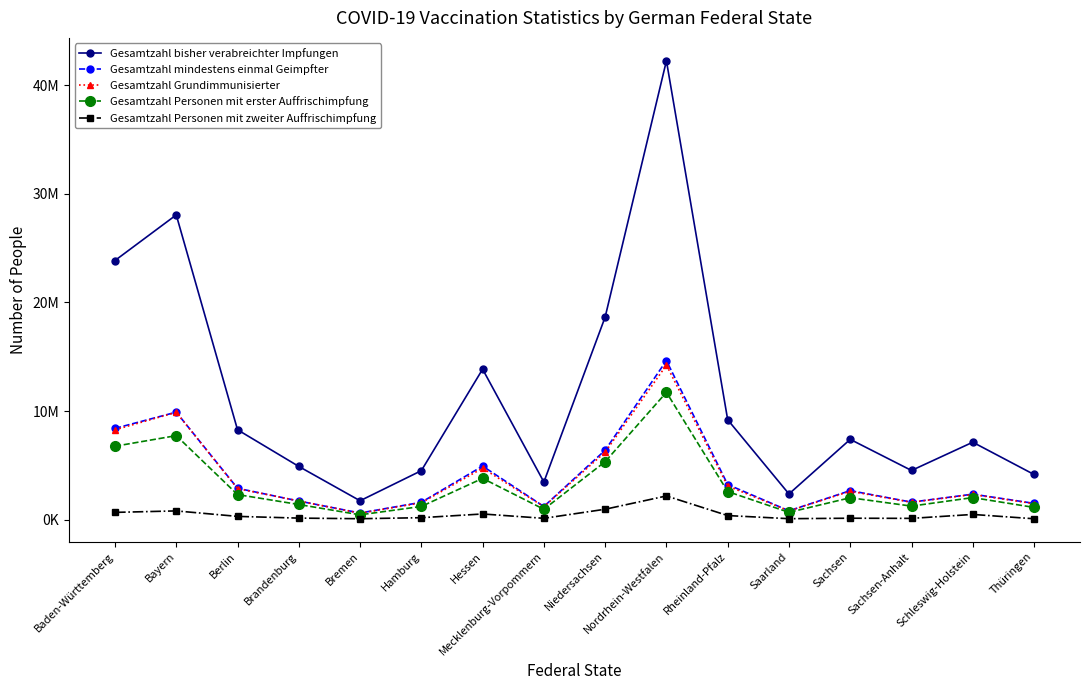

What is the smallest value displayed?

90492